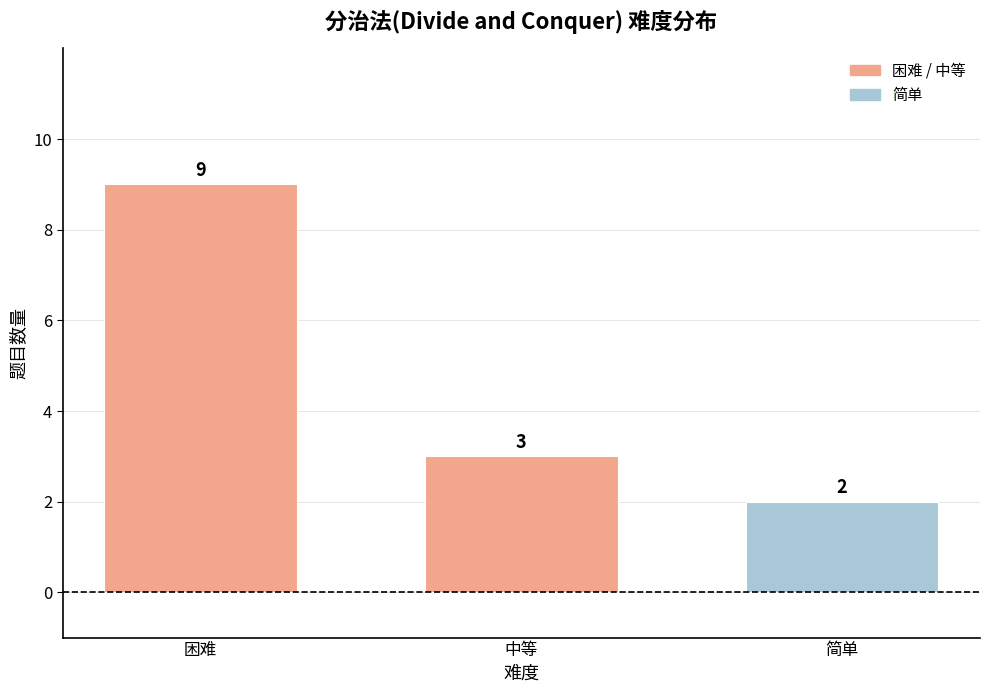

Rank the categories by value from lowest to highest.

简单, 中等, 困难